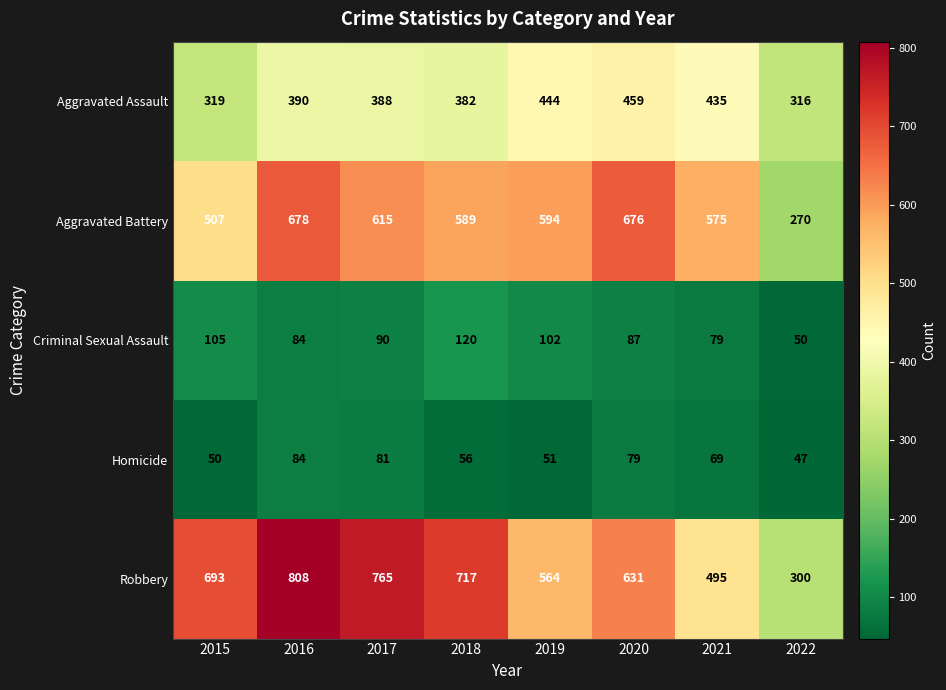

What value does the Robbery series have at 2021, to the nearest 50?

500